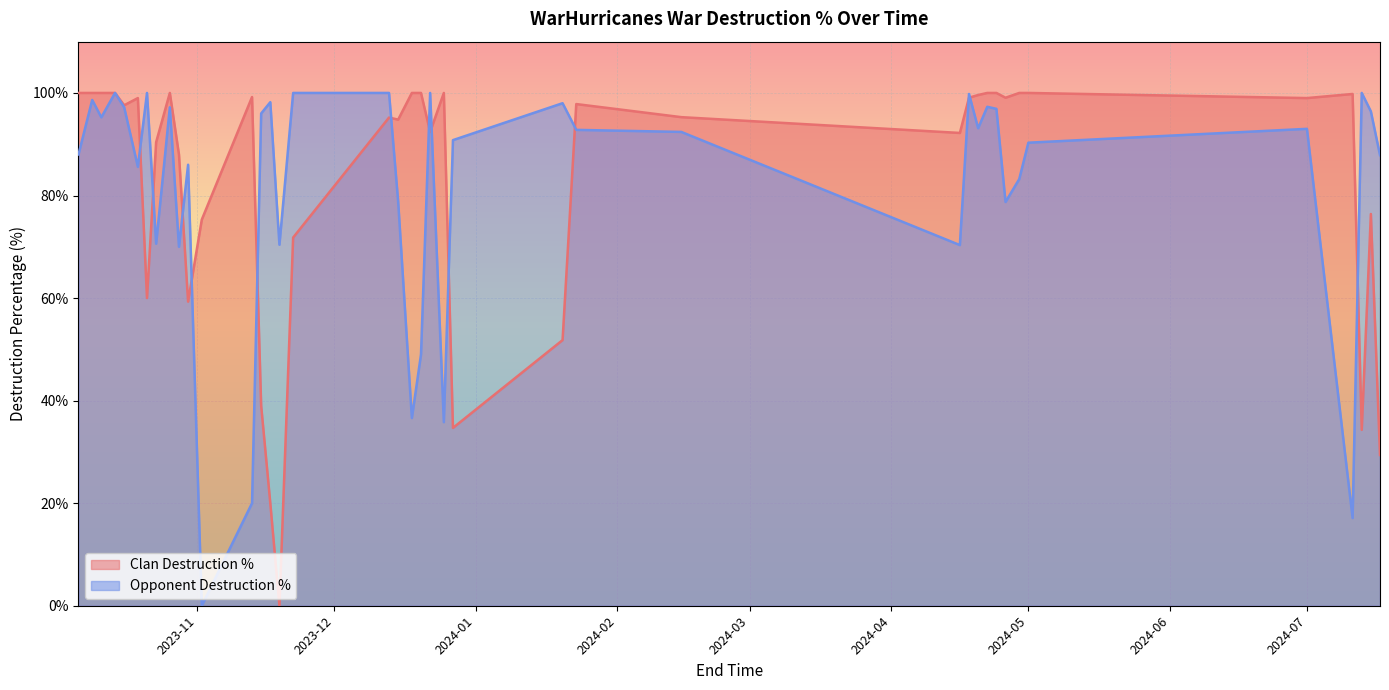

What is the highest value of the Clan Destruction % series?

100.0